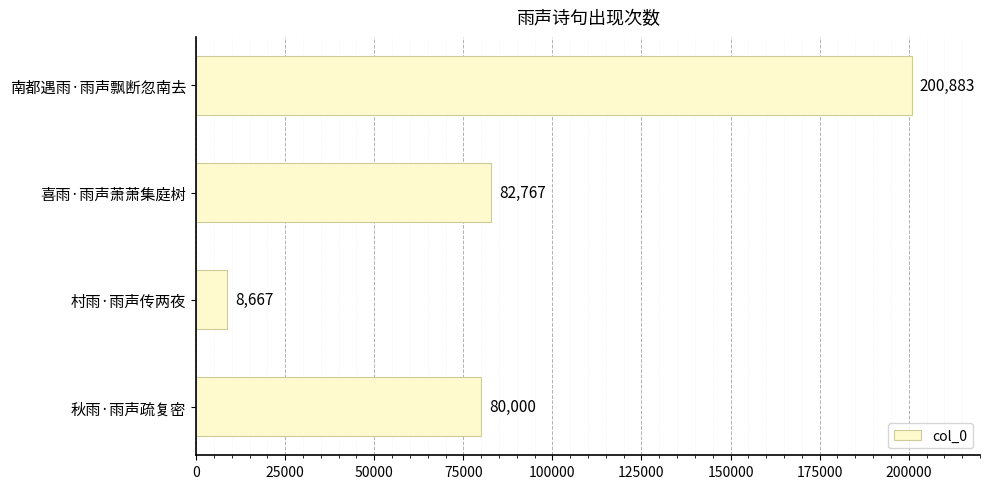

Is it true that the value at 秋雨·雨声疏复密 is 127670?

False